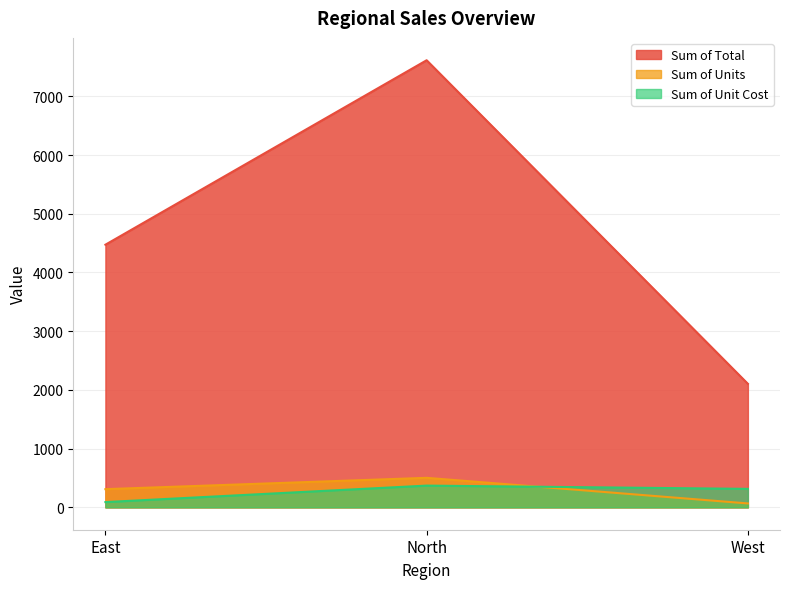

How many Sum of Units values are between 67 and 503?

3